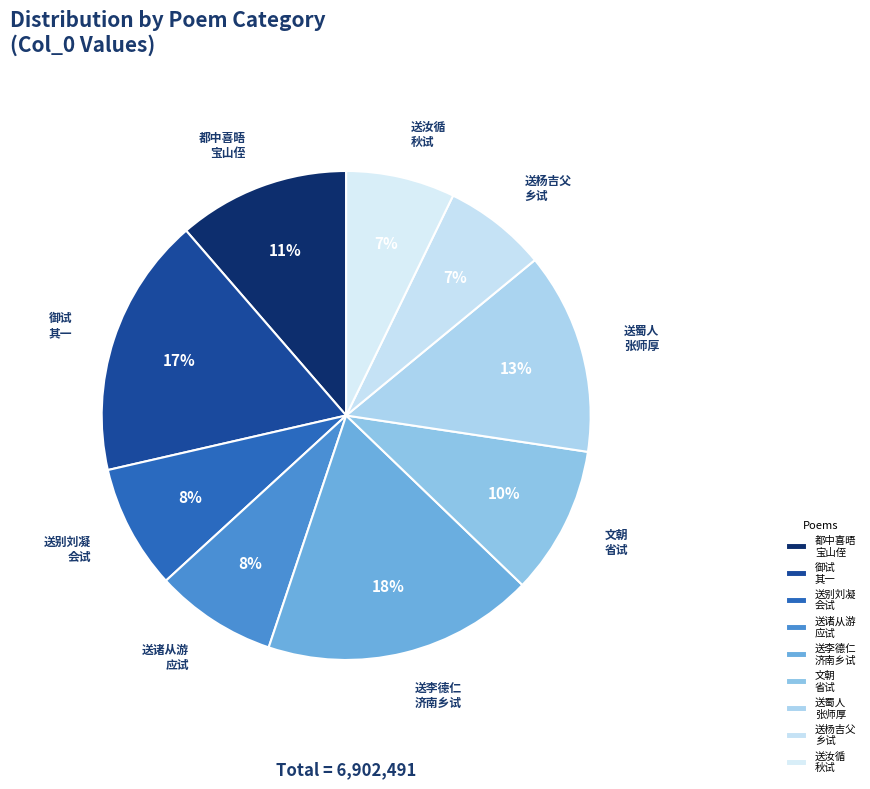

Which category has the biggest portion of the pie?

送李德仁 济南乡试